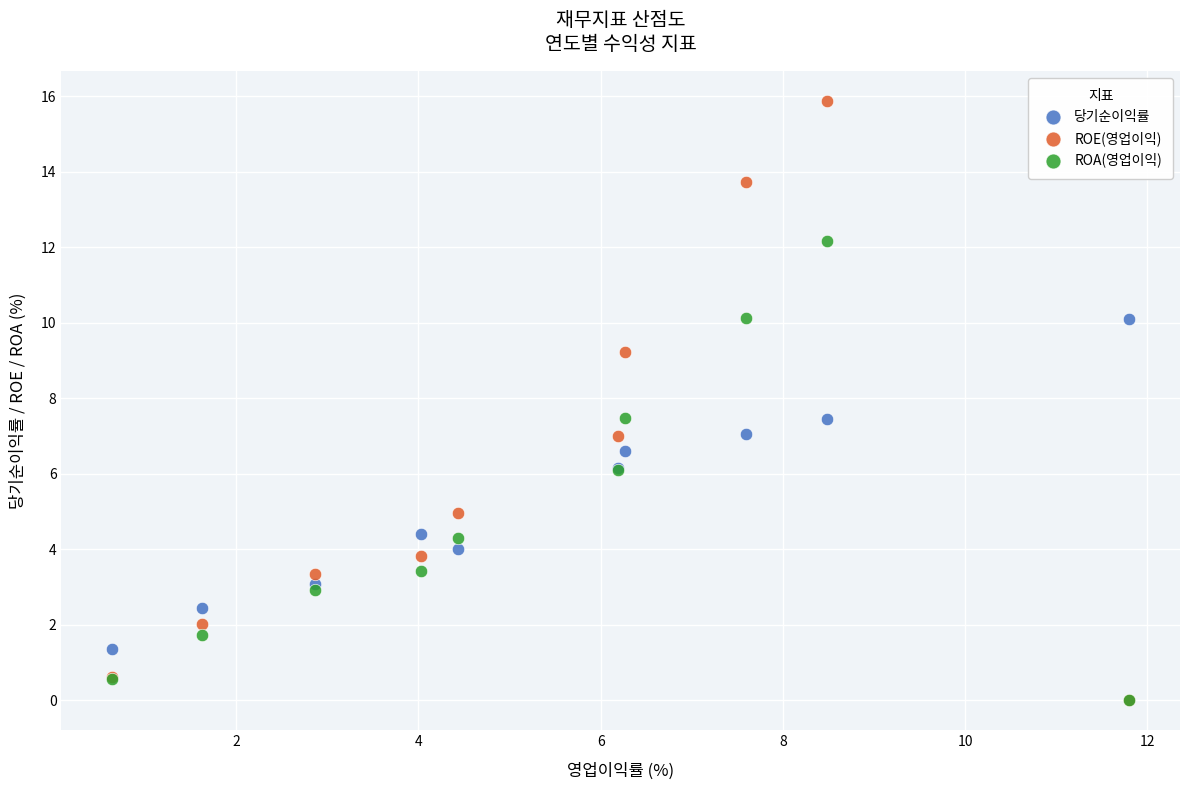

What are all the series names shown in the legend?

당기순이익률, ROE(영업이익), ROA(영업이익)